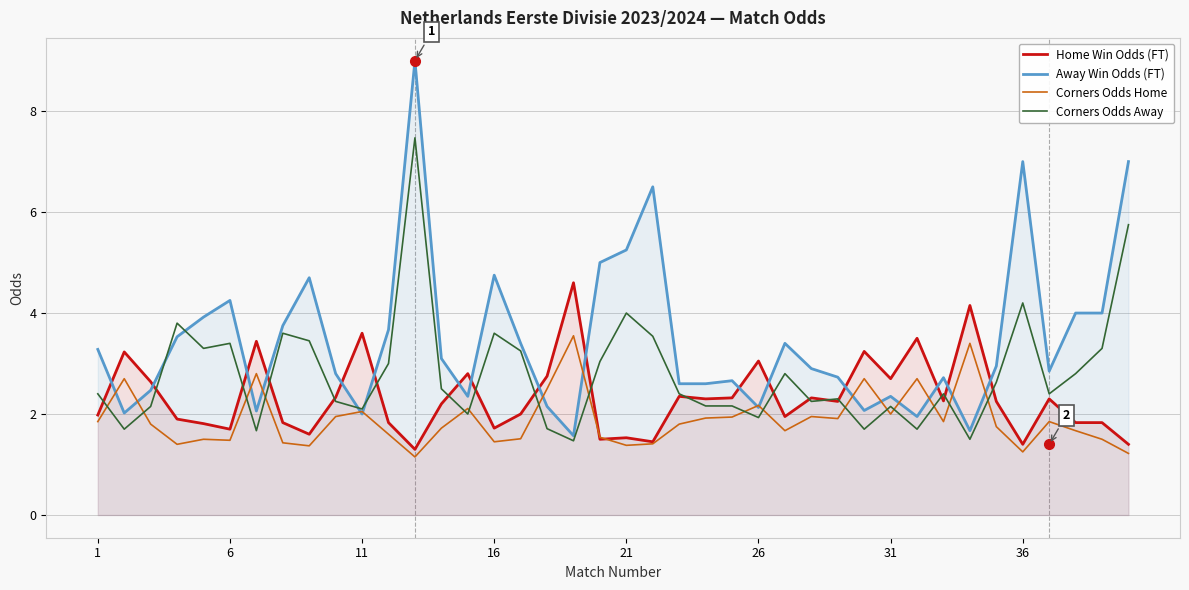

Does the chart display data point markers on the line(s)?

No